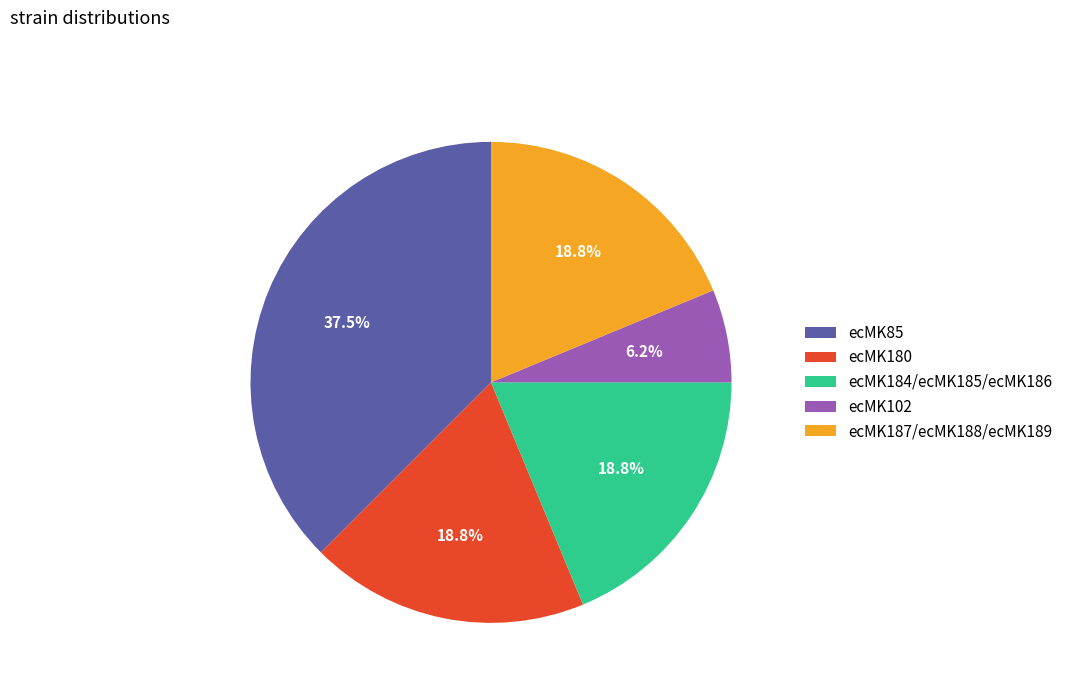

Is there any slice that represents more than half of the pie?

No